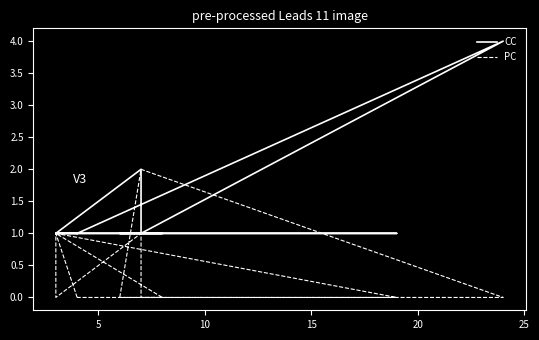

How many PC values are between 0 and 1?

12